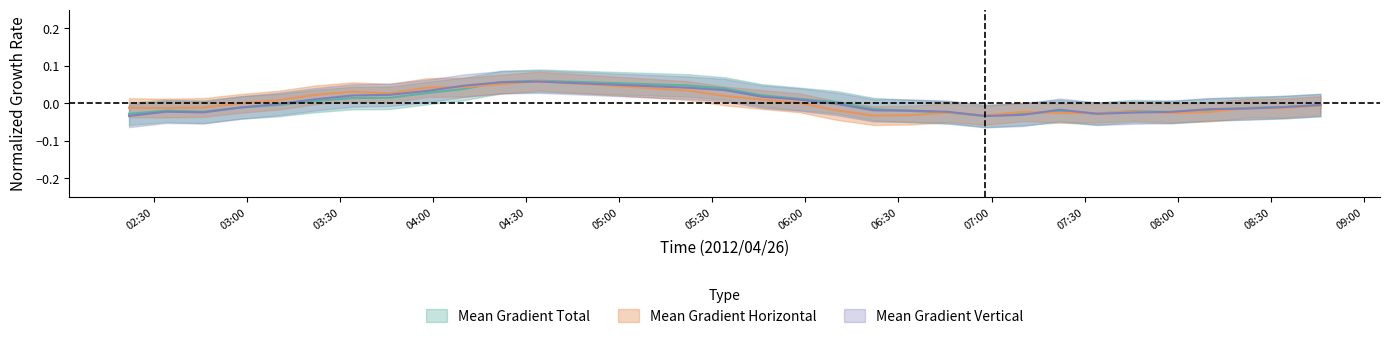

True or false: Mean Gradient Horizontal has a value of -0.0 at 27.

False